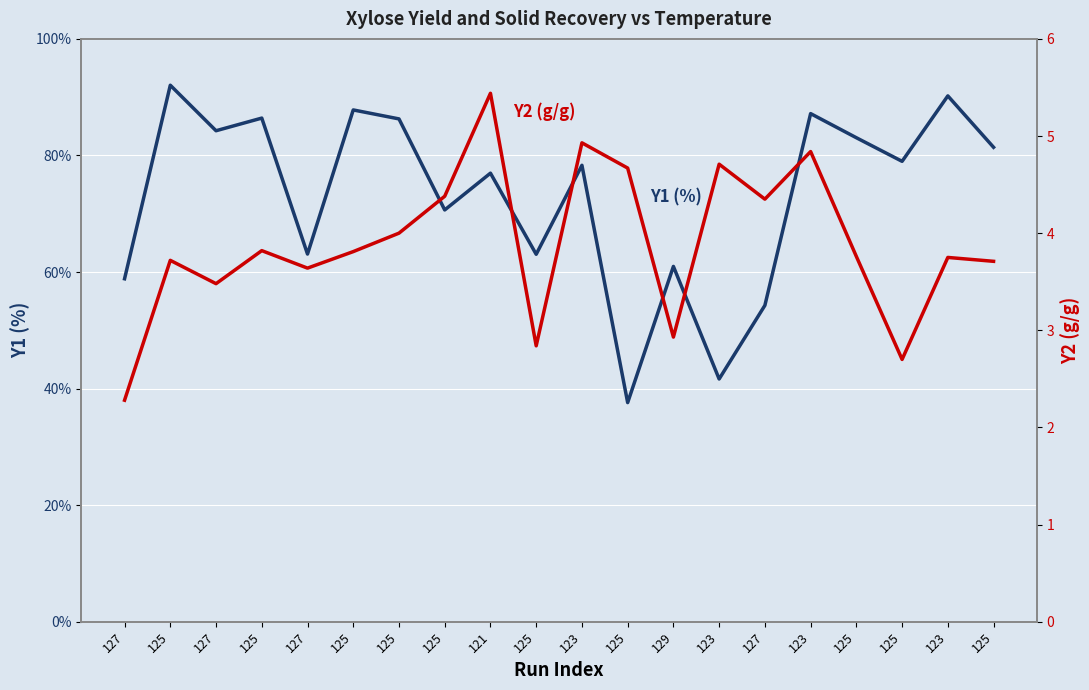

What is the difference between the second highest and second lowest values in the Y1 (%) series?

48.6